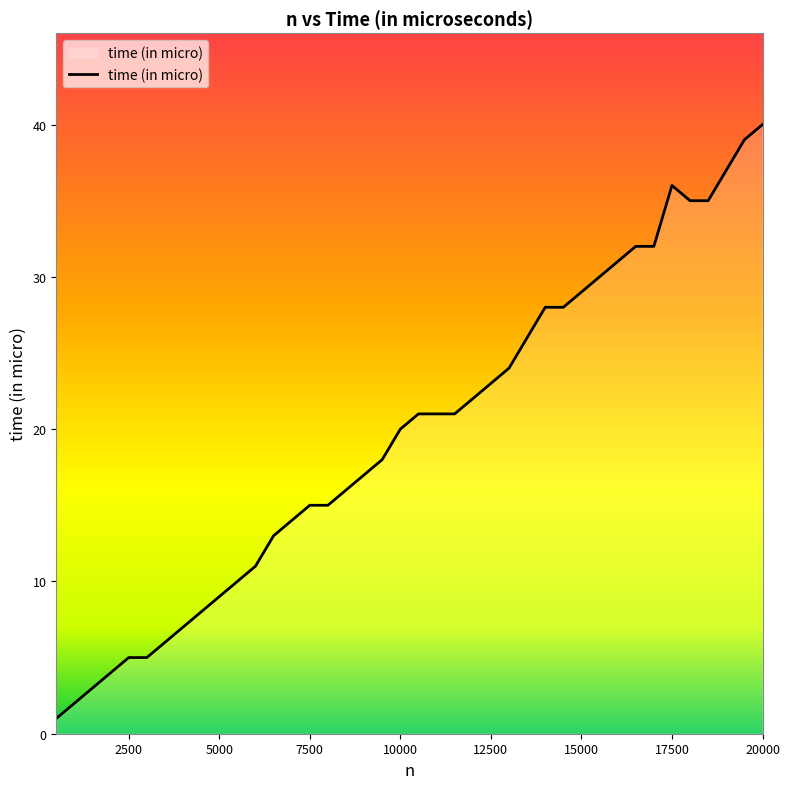

How many distinct data groups are displayed?

1